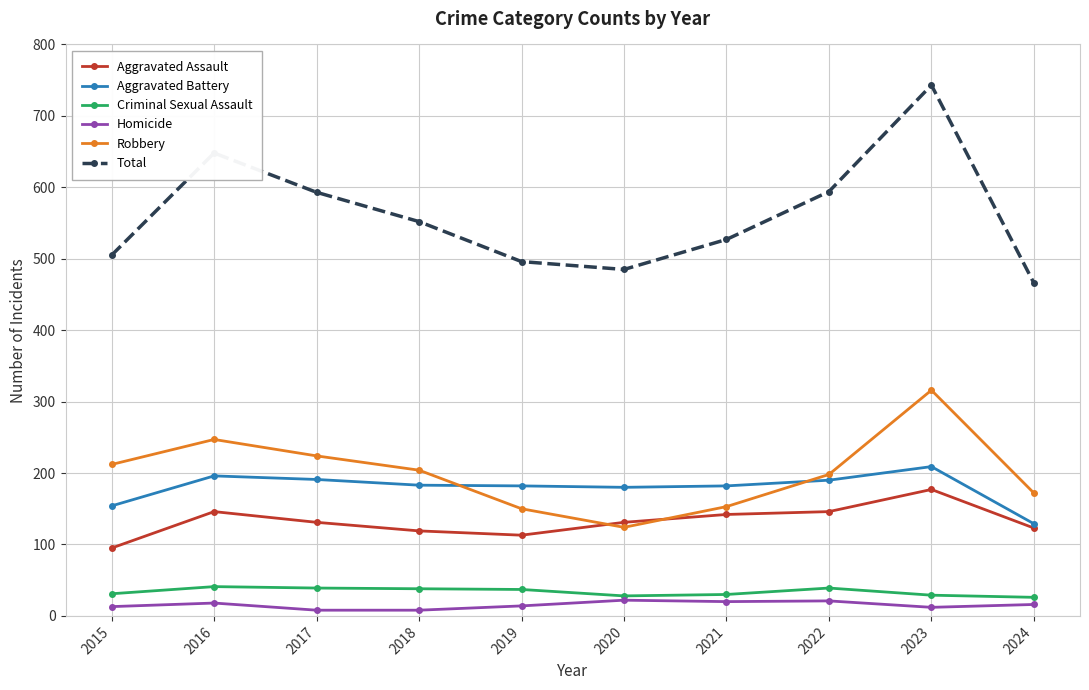

At which category is the sum across all series the highest?

2023